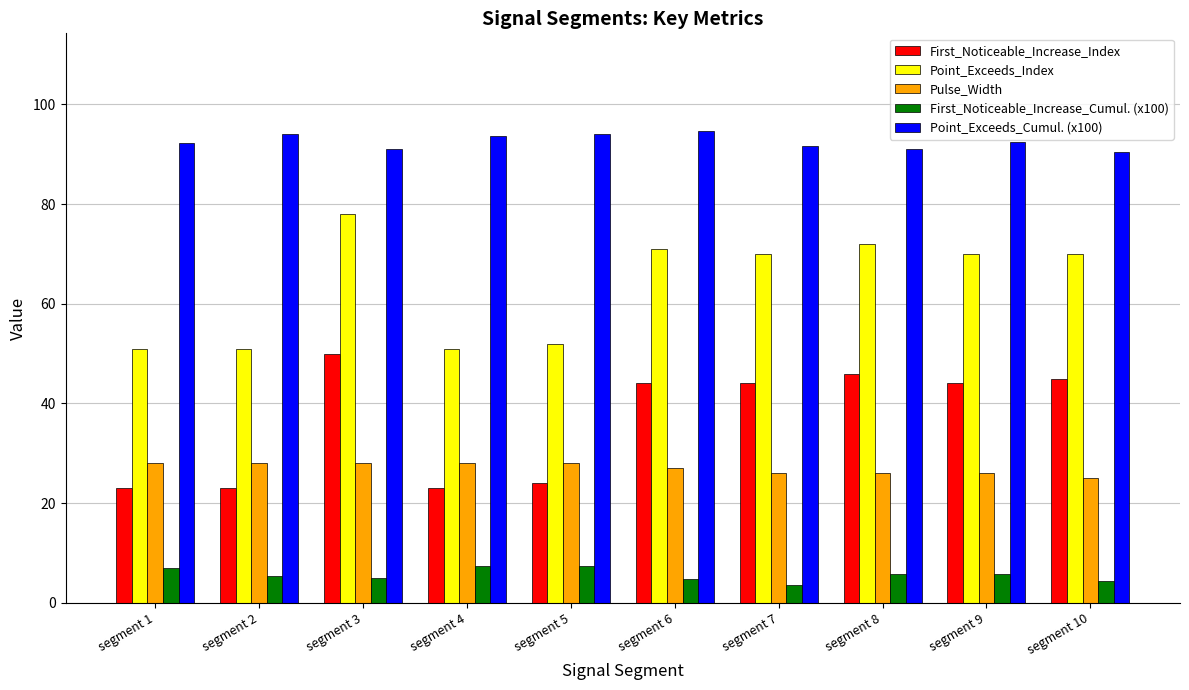

Which series has the largest total across all categories?

Point_Exceeds_Cumul. (x100)